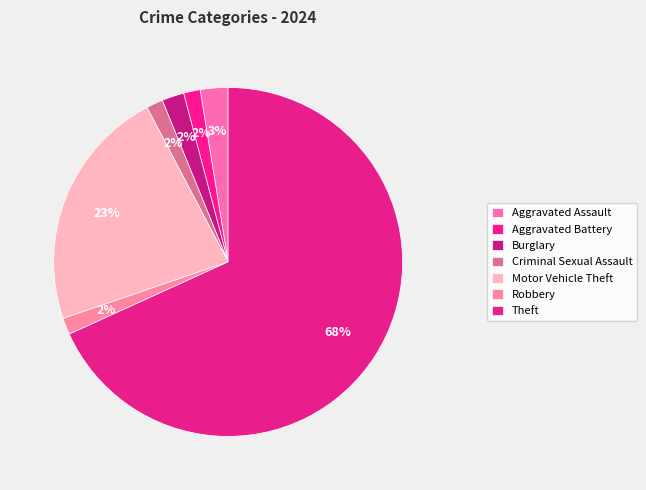

To the nearest percent, what is the combined percentage of Robbery and Aggravated Battery?

3%